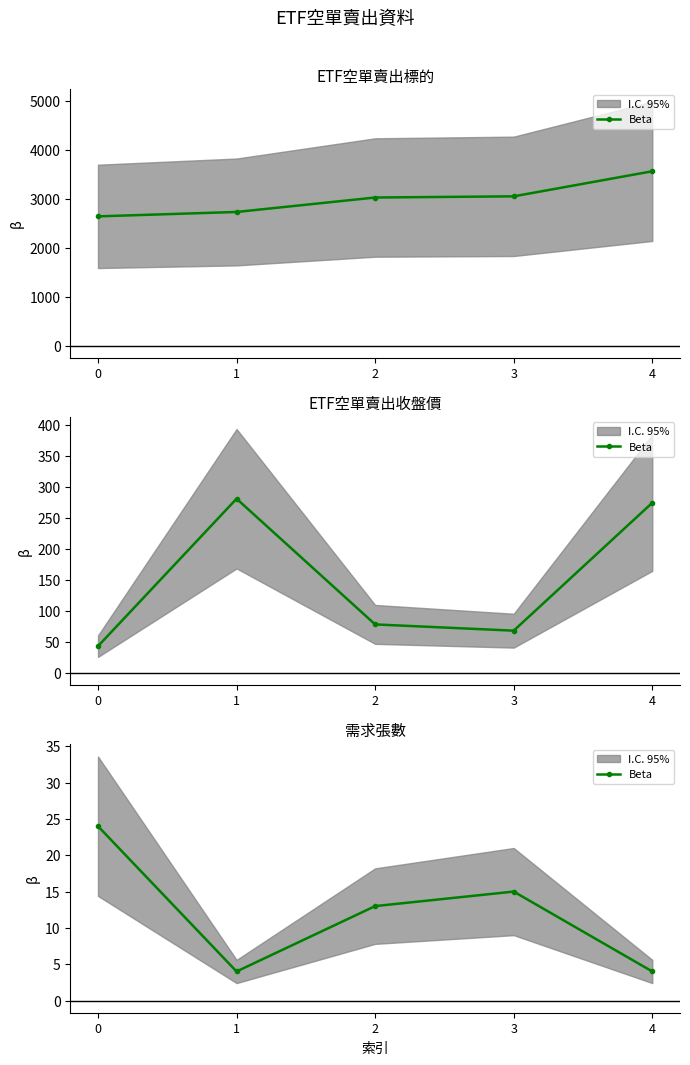

Which has a higher value, 2 or 4?

2